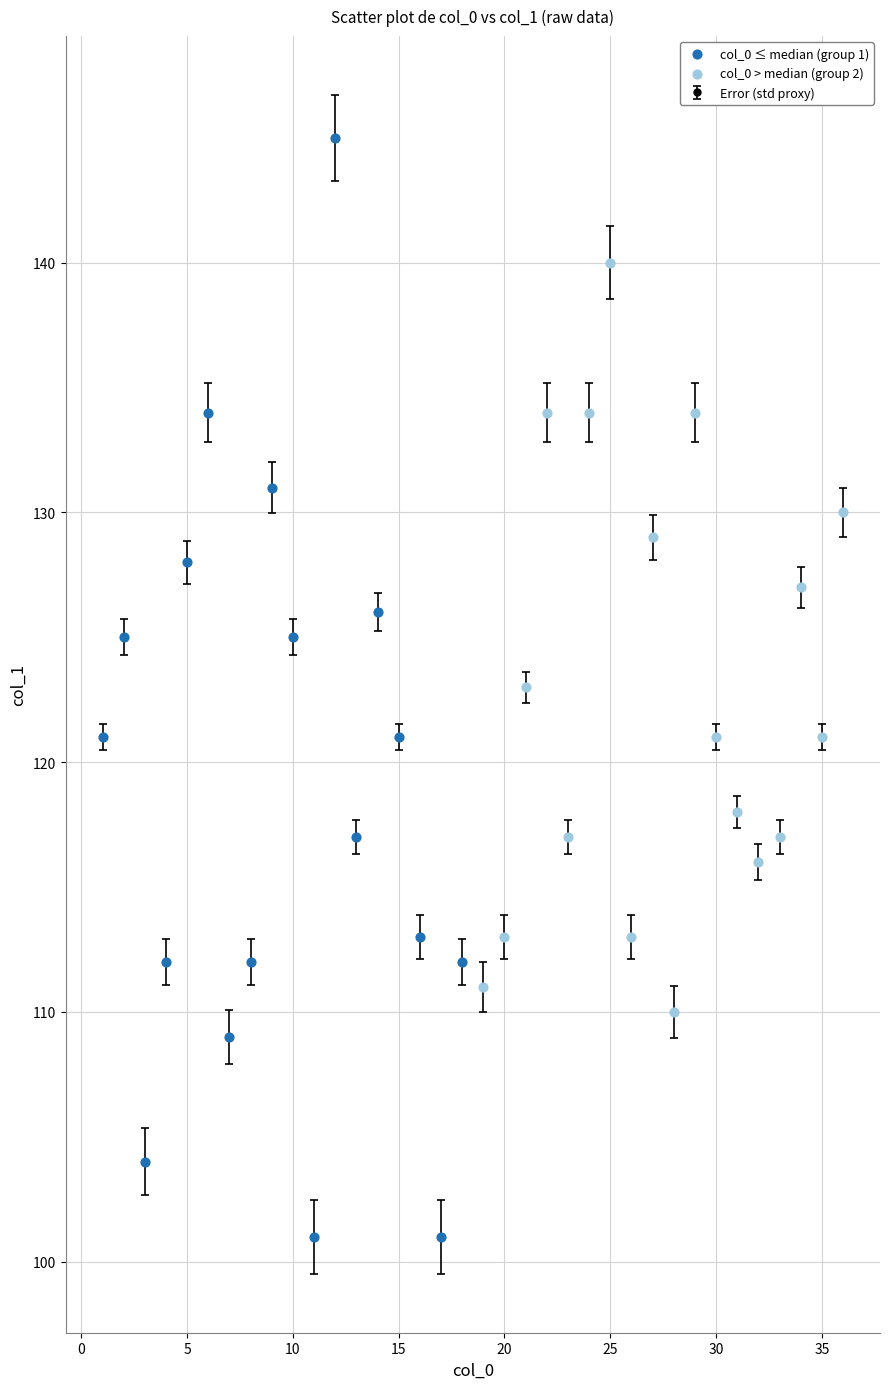

What is the value of the 16th point from the left?

113